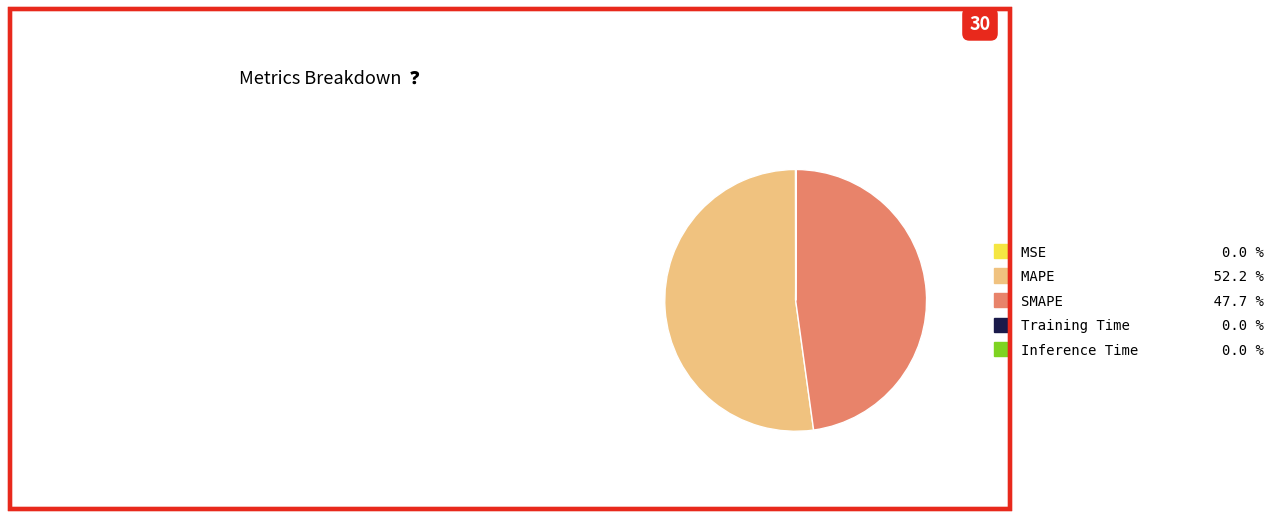

What is the largest slice in the pie chart?

MAPE